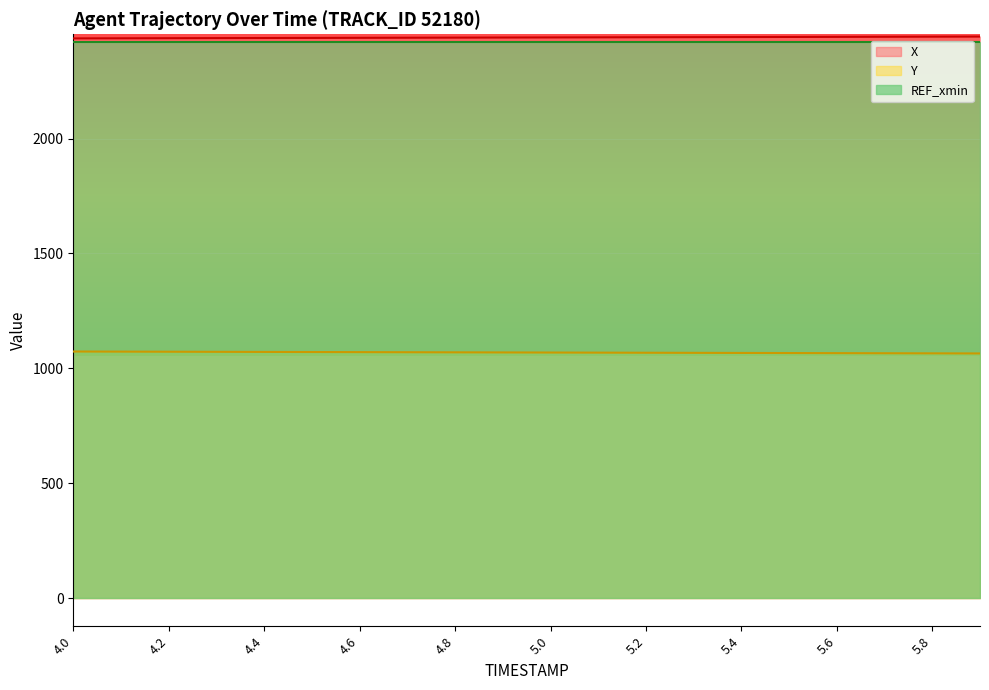

Rank the categories by Y value from lowest to highest.

5.9, 5.8, 5.7, 5.6, 5.5, 5.4, 5.3, 5.2, 5.1, 5.0, 4.9, 4.8, 4.7, 4.6, 4.5, 4.4, 4.3, 4.2, 4.1, 4.0